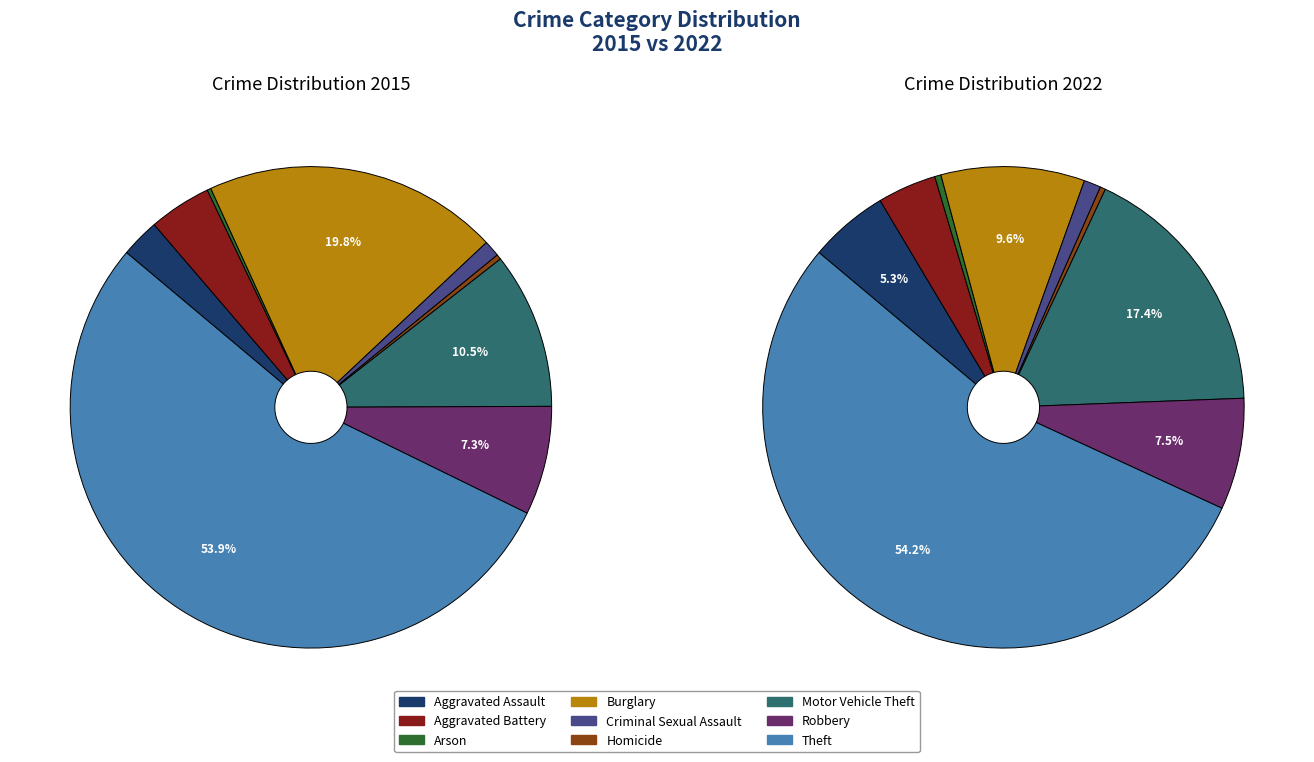

Is the sum of 2 and 8 greater than half?

Yes